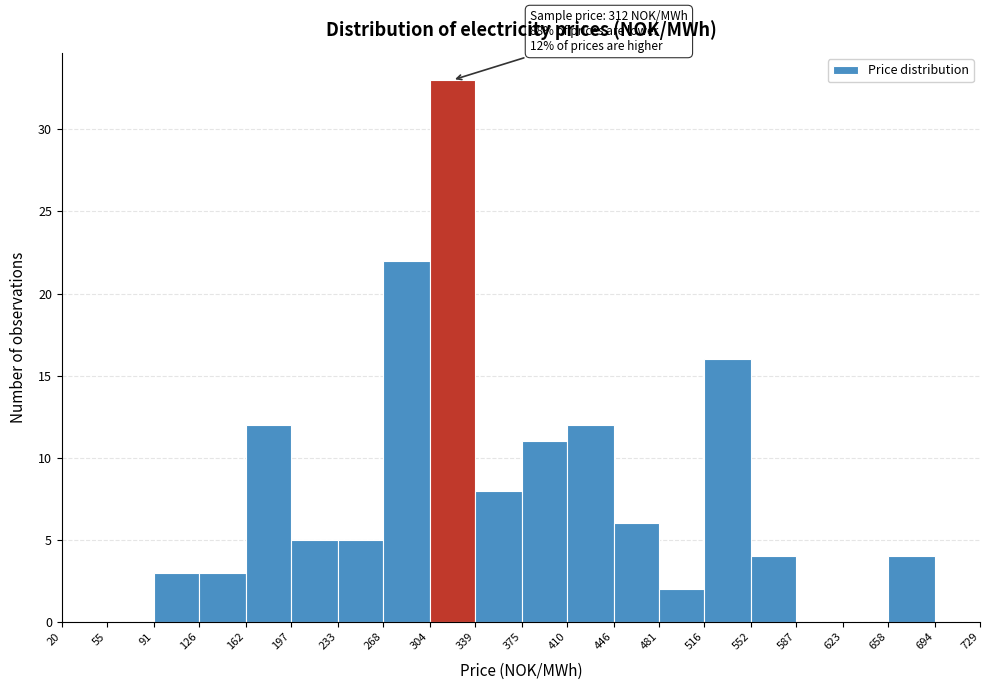

Which range on the x-axis has the tallest bar?

304 to 339